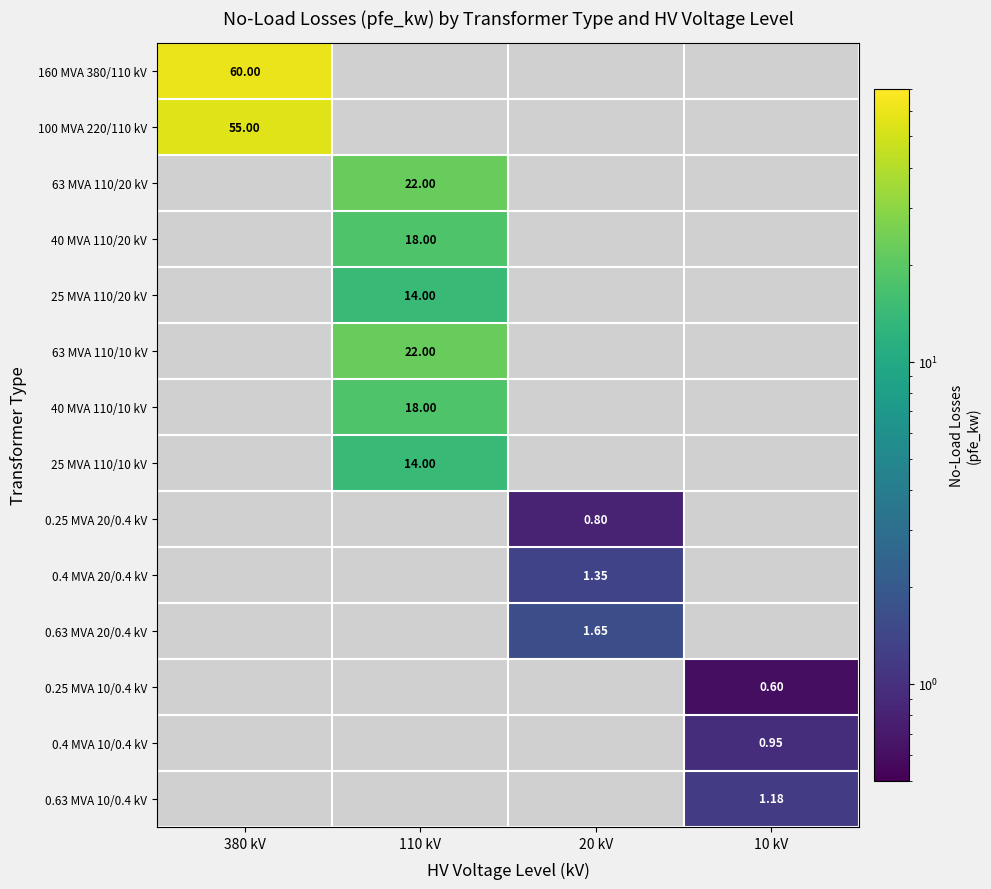

Is the value of 63 MVA 110/10 kV at 110 kV greater than the value of 0.4 MVA 20/0.4 kV at 20 kV?

Yes